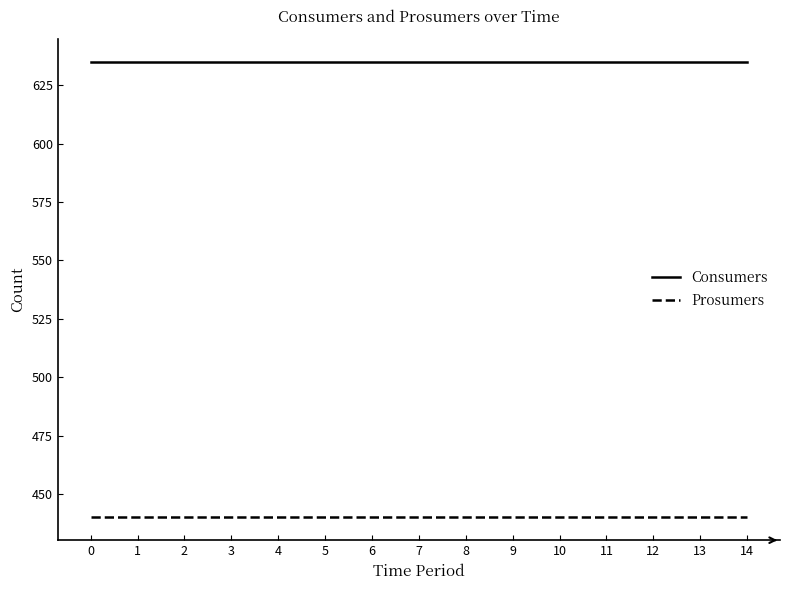

Does the chart have visible grid lines?

No